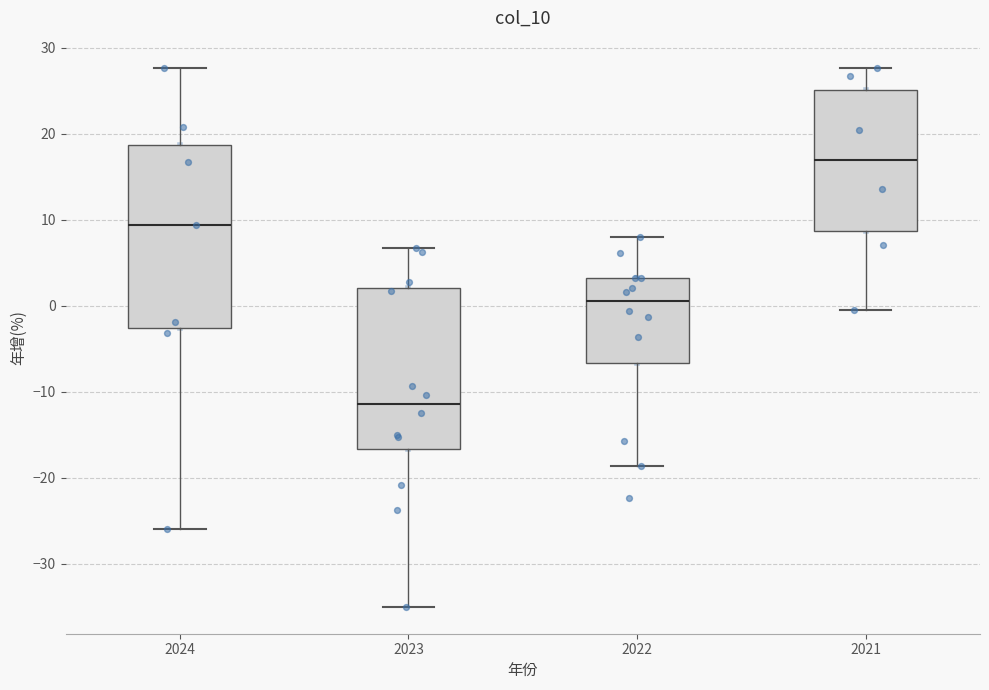

Which box has the lowest median line?

2023